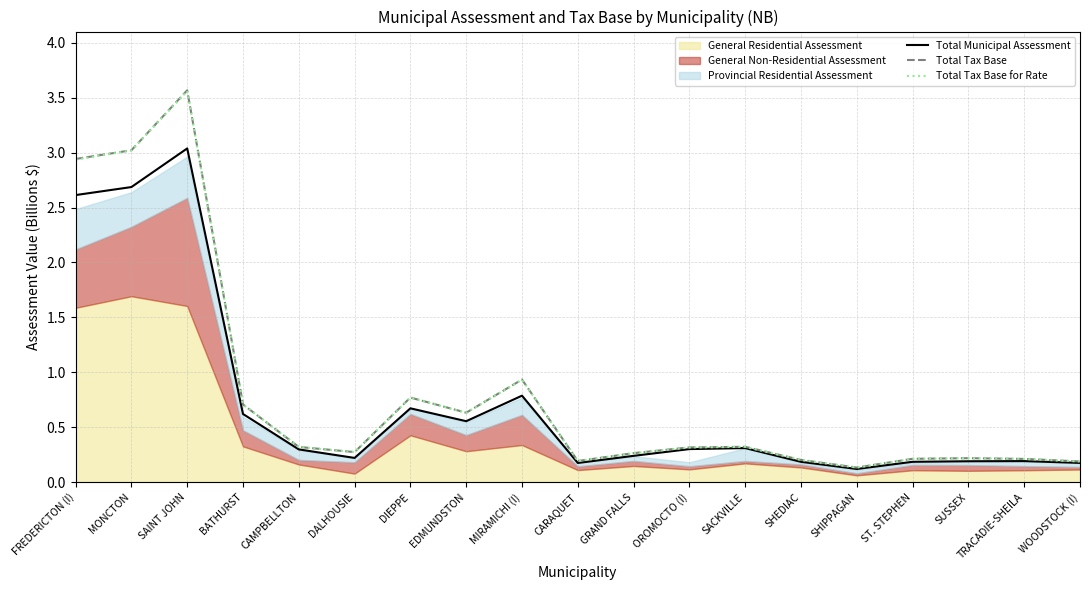

What is the minimum value shown in the chart?

0.1